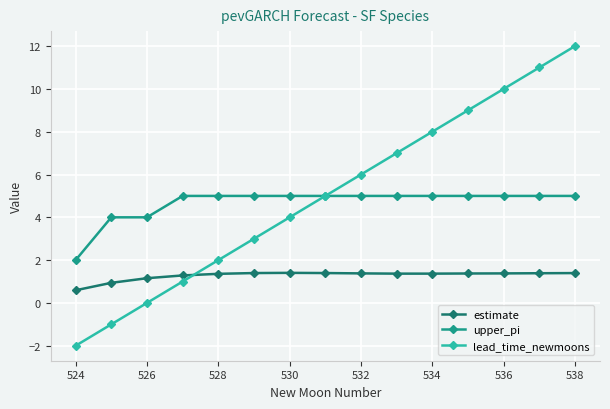

How many lines are shown in the chart?

3